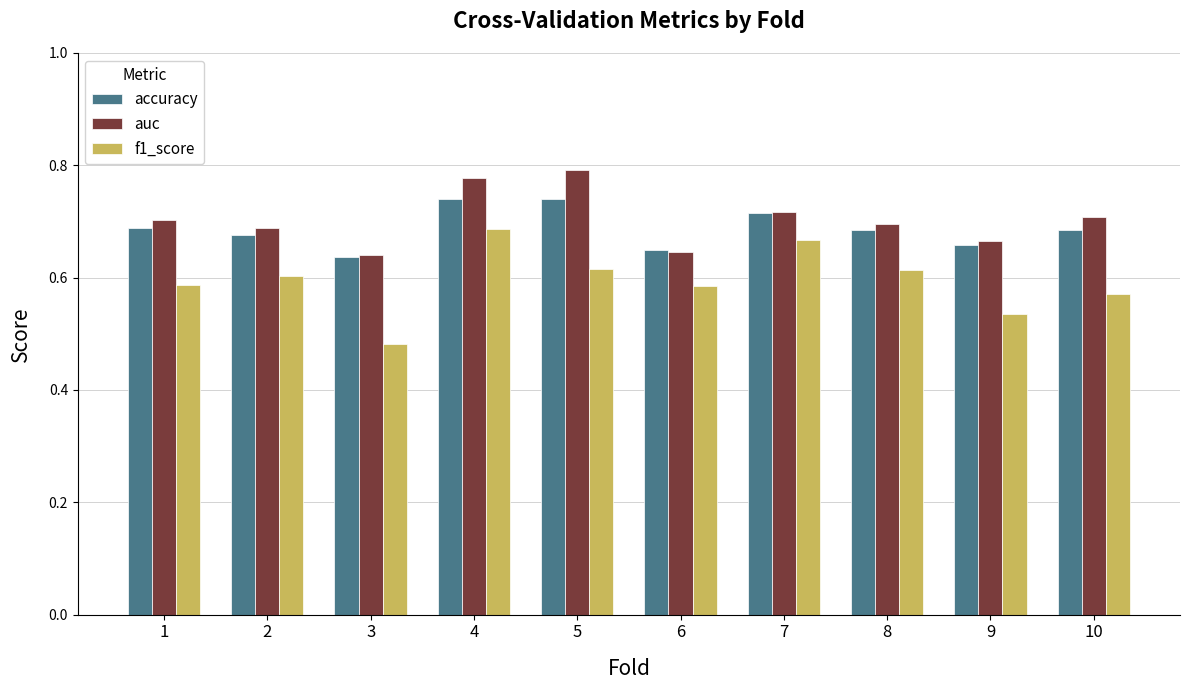

What is the total value across all series at 7?

2.1